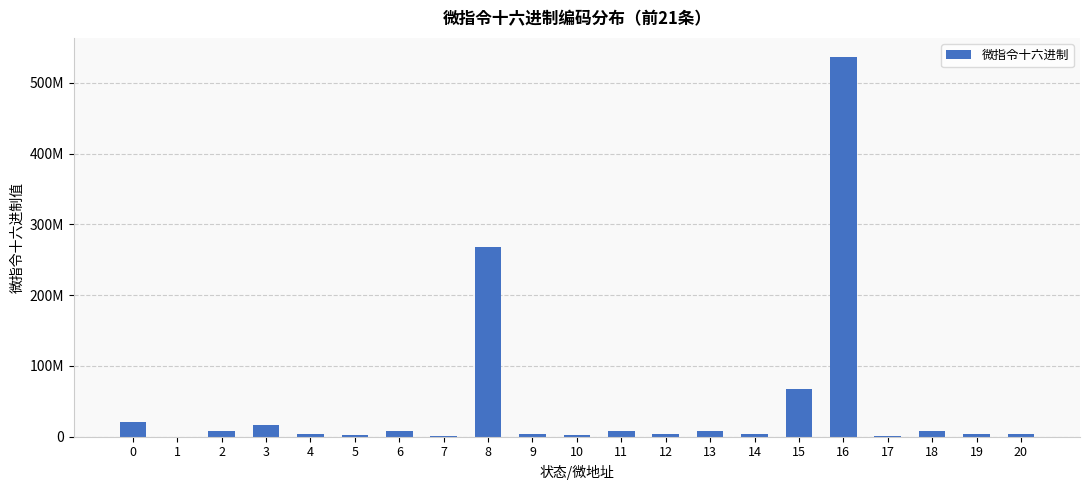

Does the chart contain any negative values?

No